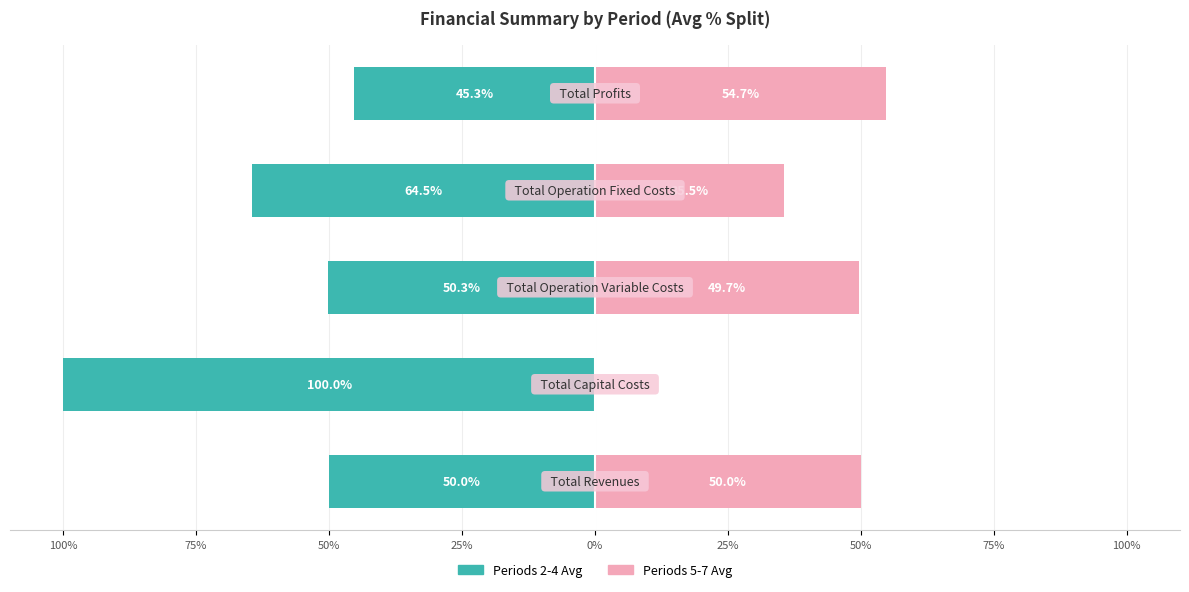

Reading left to right, what are all the values shown in this chart?

Periods 2-4 Avg: 100%=-50.0	75%=-100.0	50%=-50.3	25%=-64.5	0%=-45.3
Periods 5-7 Avg: 100%=50.0	75%=0.0	50%=49.7	25%=35.5	0%=54.7